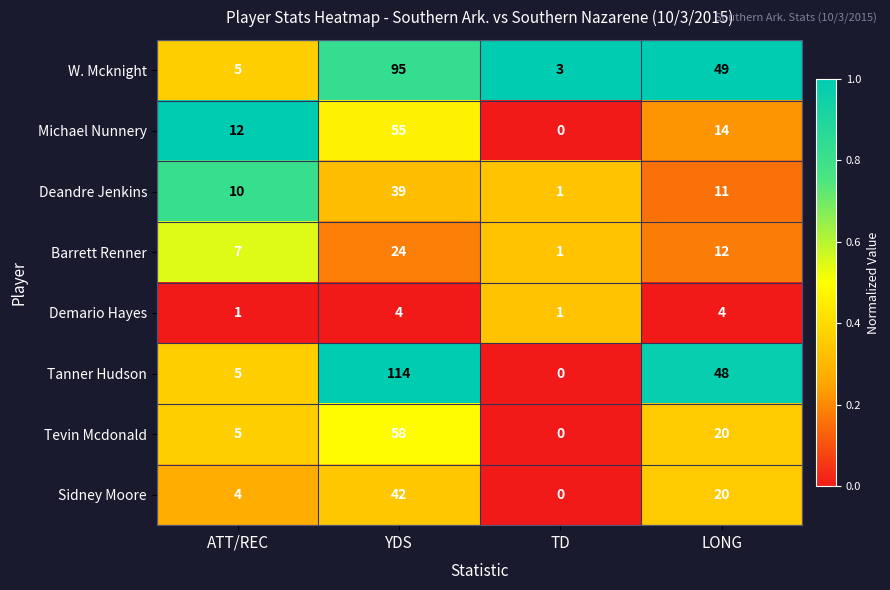

Which series has the largest total across all categories?

Tanner Hudson